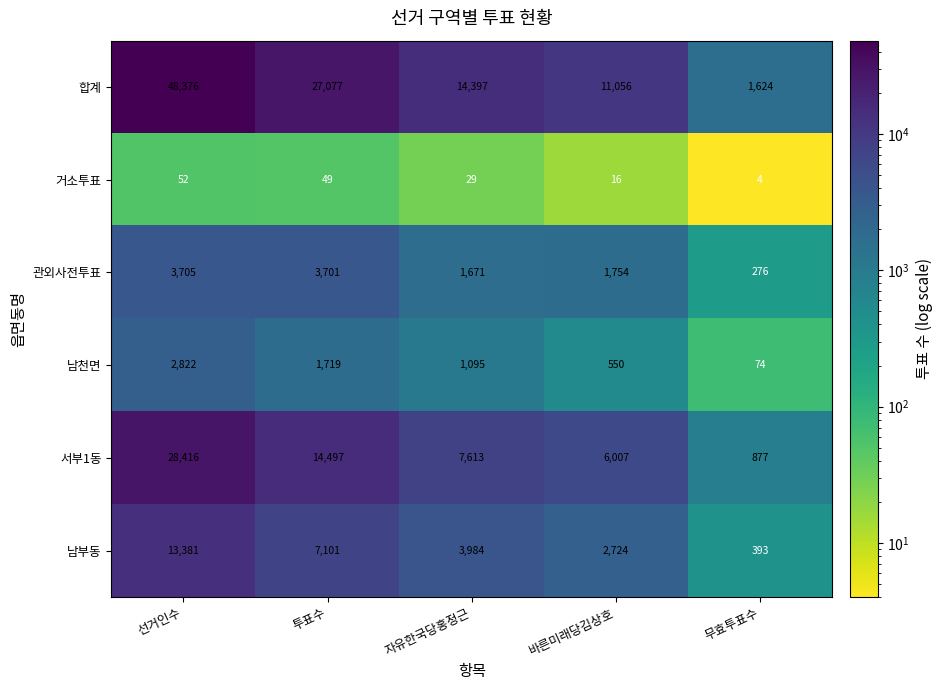

At which category is the sum across all series the highest?

선거인수